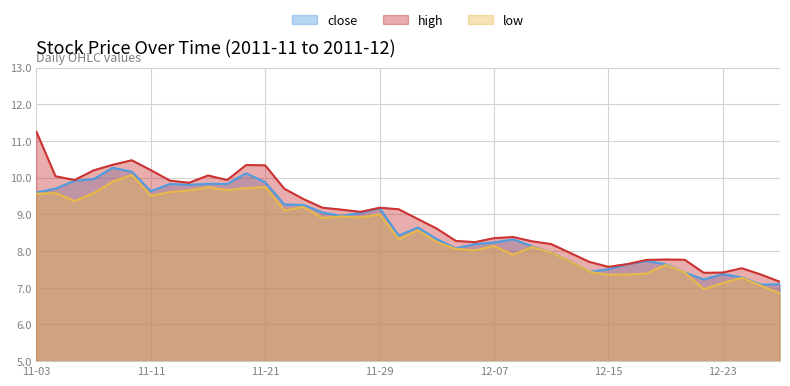

List the series in order of their overall mean, highest first.

high, close, low